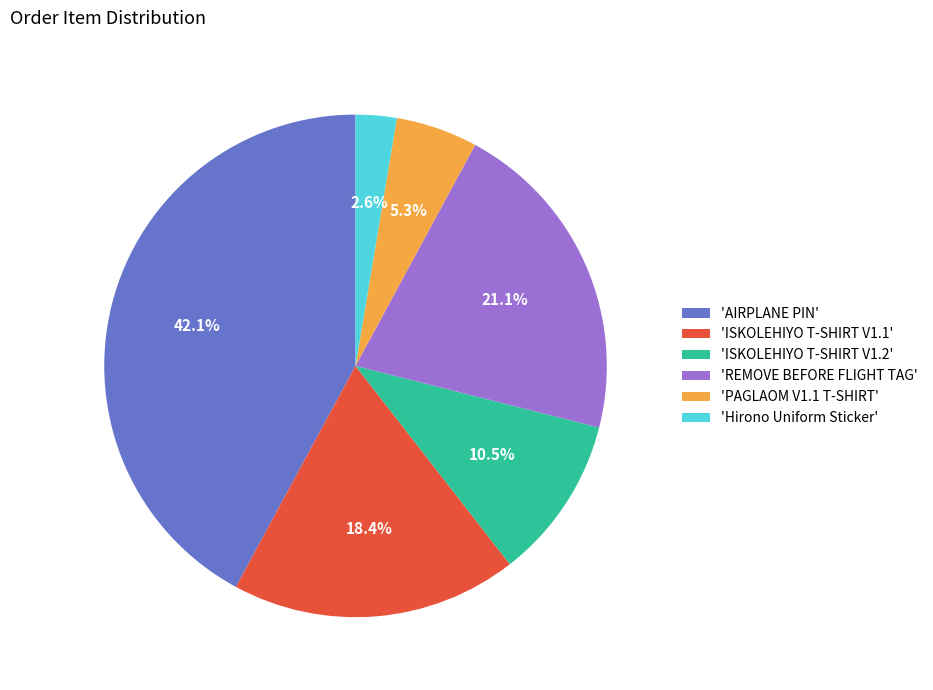

What is the ratio of the value at 'ISKOLEHIYO T-SHIRT V1.1' to the value at 'AIRPLANE PIN'?

0.4